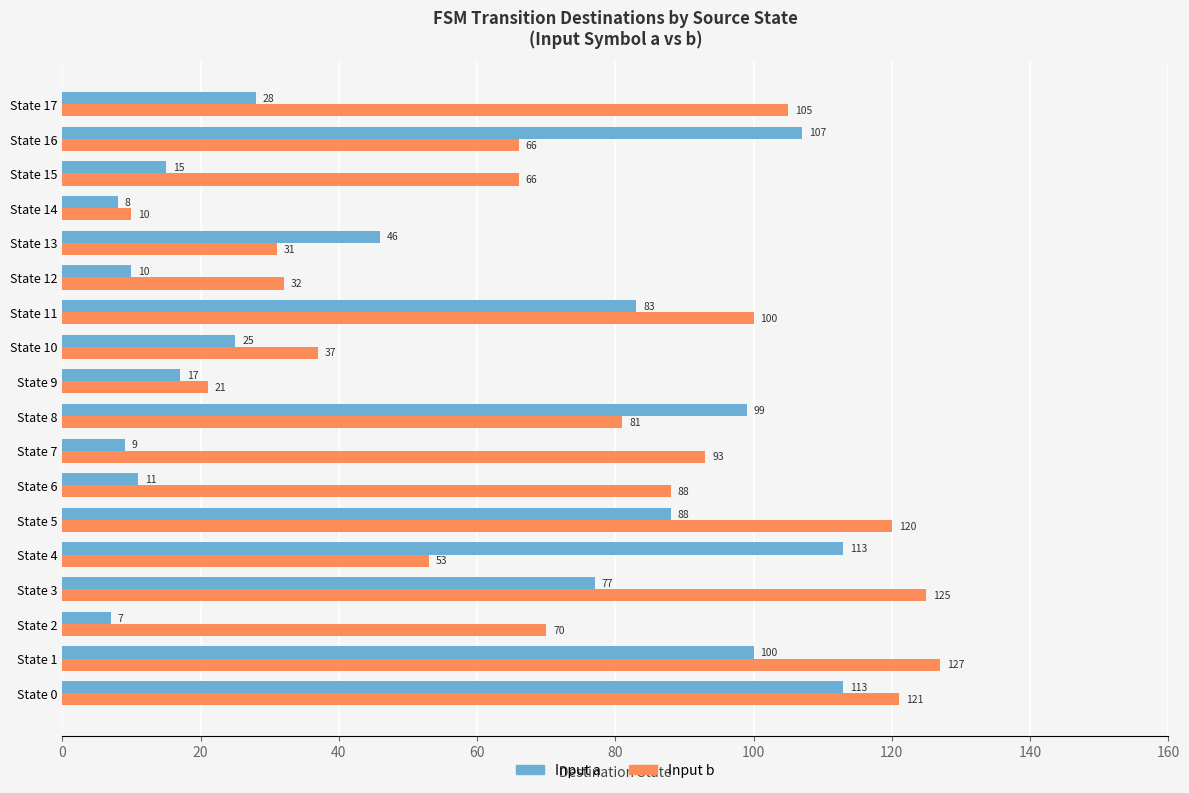

The value of Input b at State 3 is 125. True or false?

True